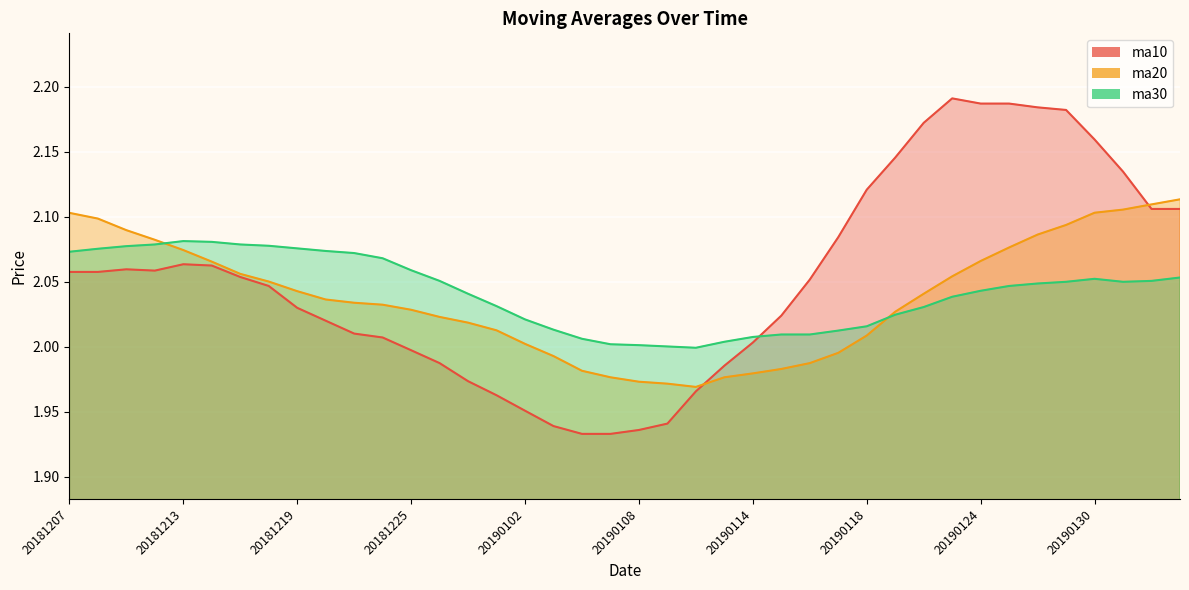

How many interior local valleys does the ma10 series have?

1